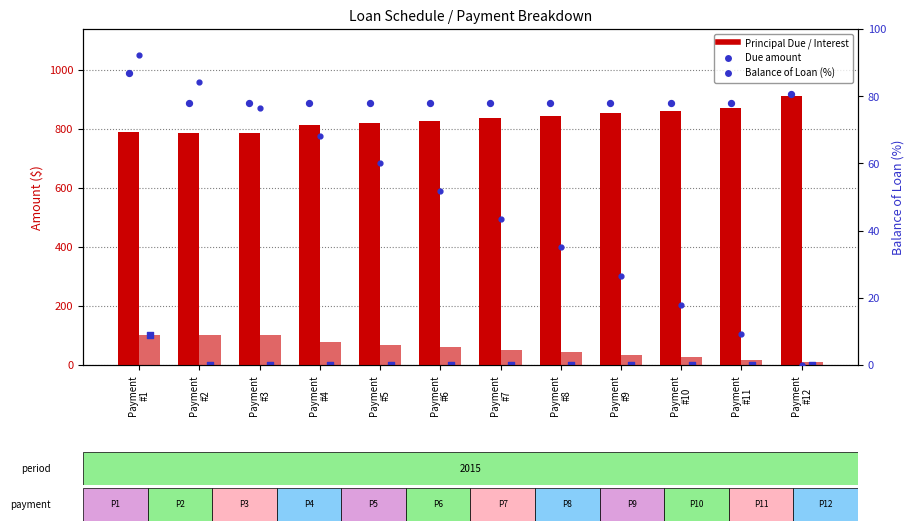

Is the value of Balance % at Payment
#5 greater than the value of Interest at Payment
#3?

No